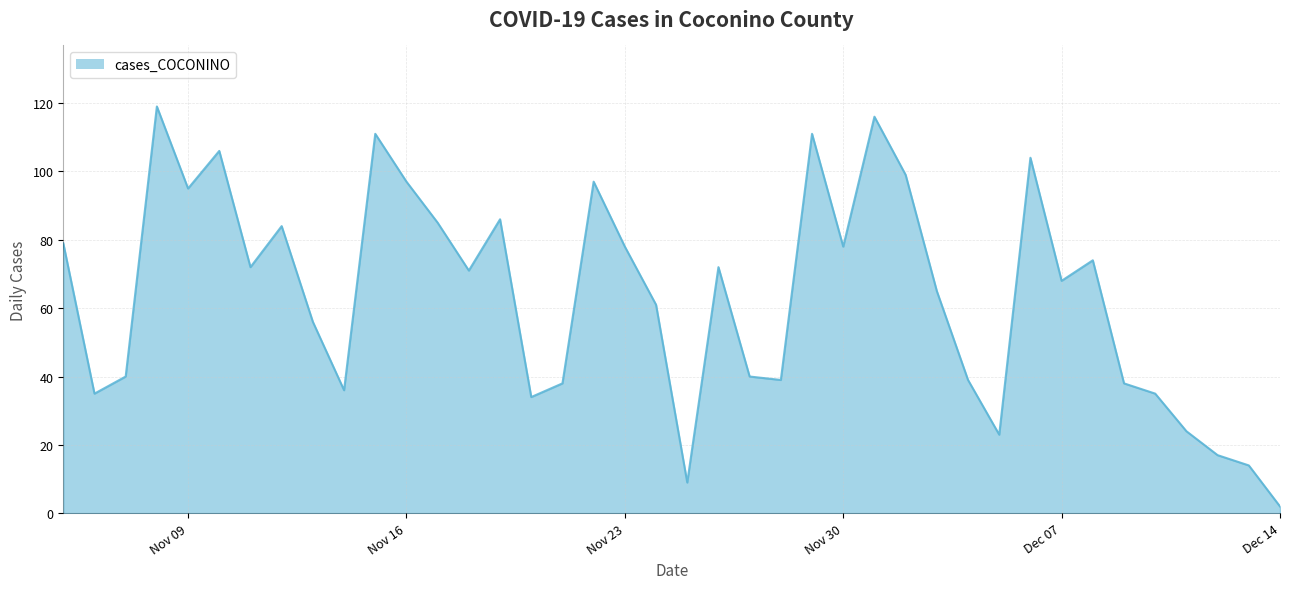

What is the maximum value shown in the chart?

119